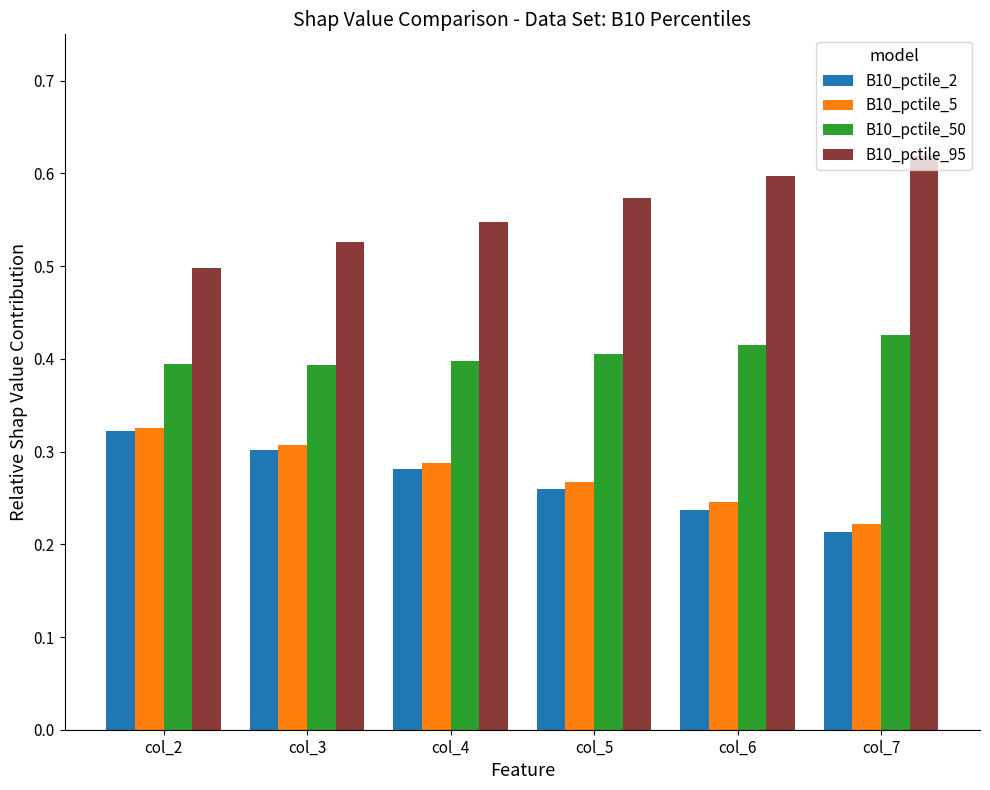

What is the sum of the B10_pctile_95 values at col_7 and col_3?

1.1